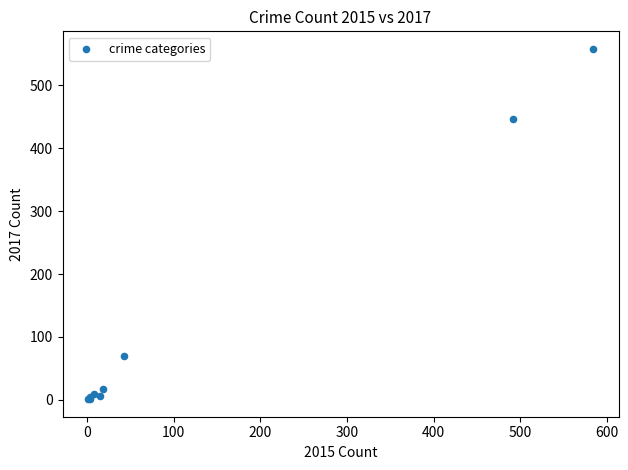

What Y value in the scatter plot is closest to 279?

447